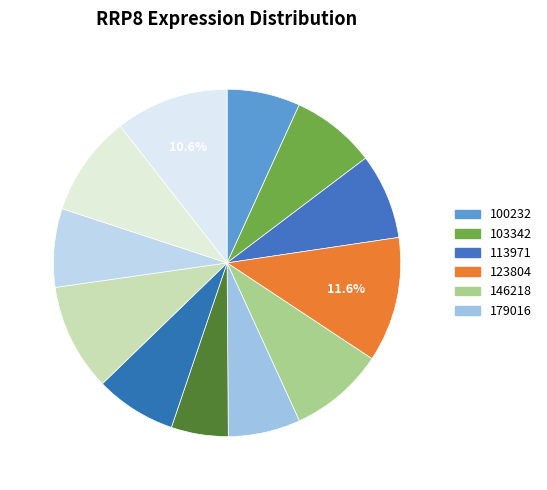

Rank the categories by value from highest to lowest.

123804, 273919, 237983, 263578, 146218, 113971, 103342, 224143, 258135, 100232, 179016, 186481